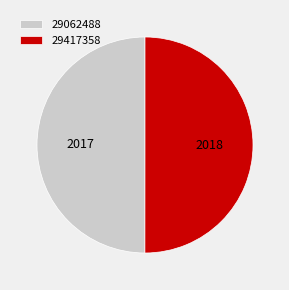

How many segments does this pie chart have?

2